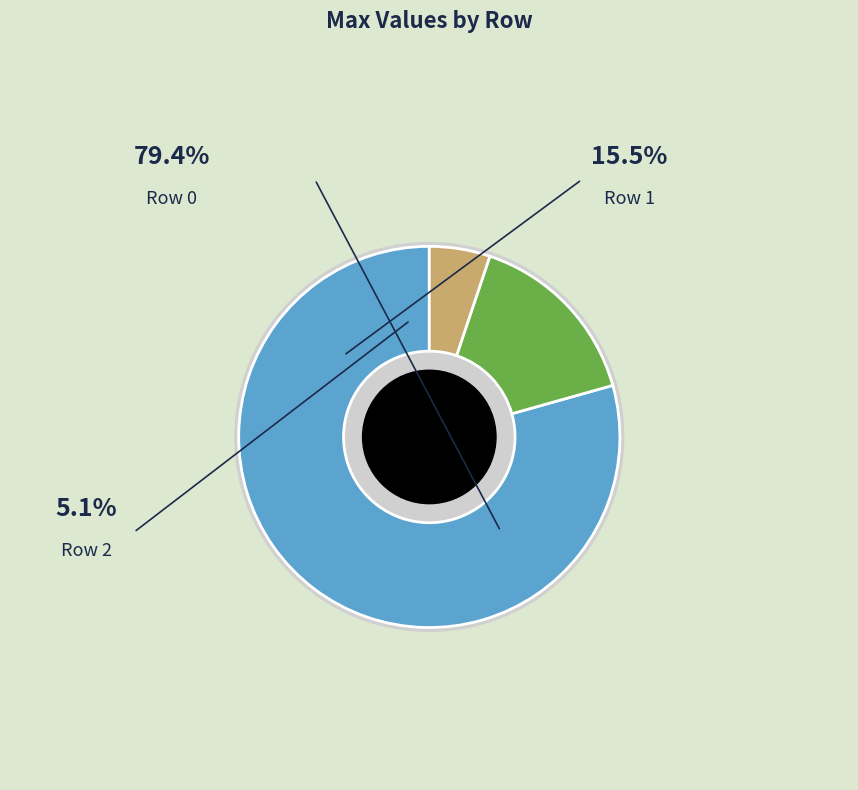

How many slices are in this pie chart?

3